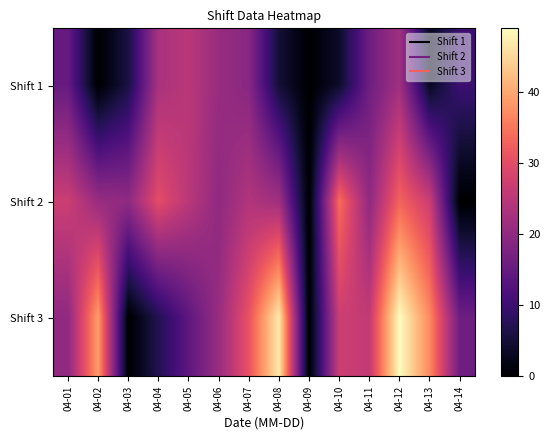

Which has a higher value, 04-01 or 04-04?

04-04